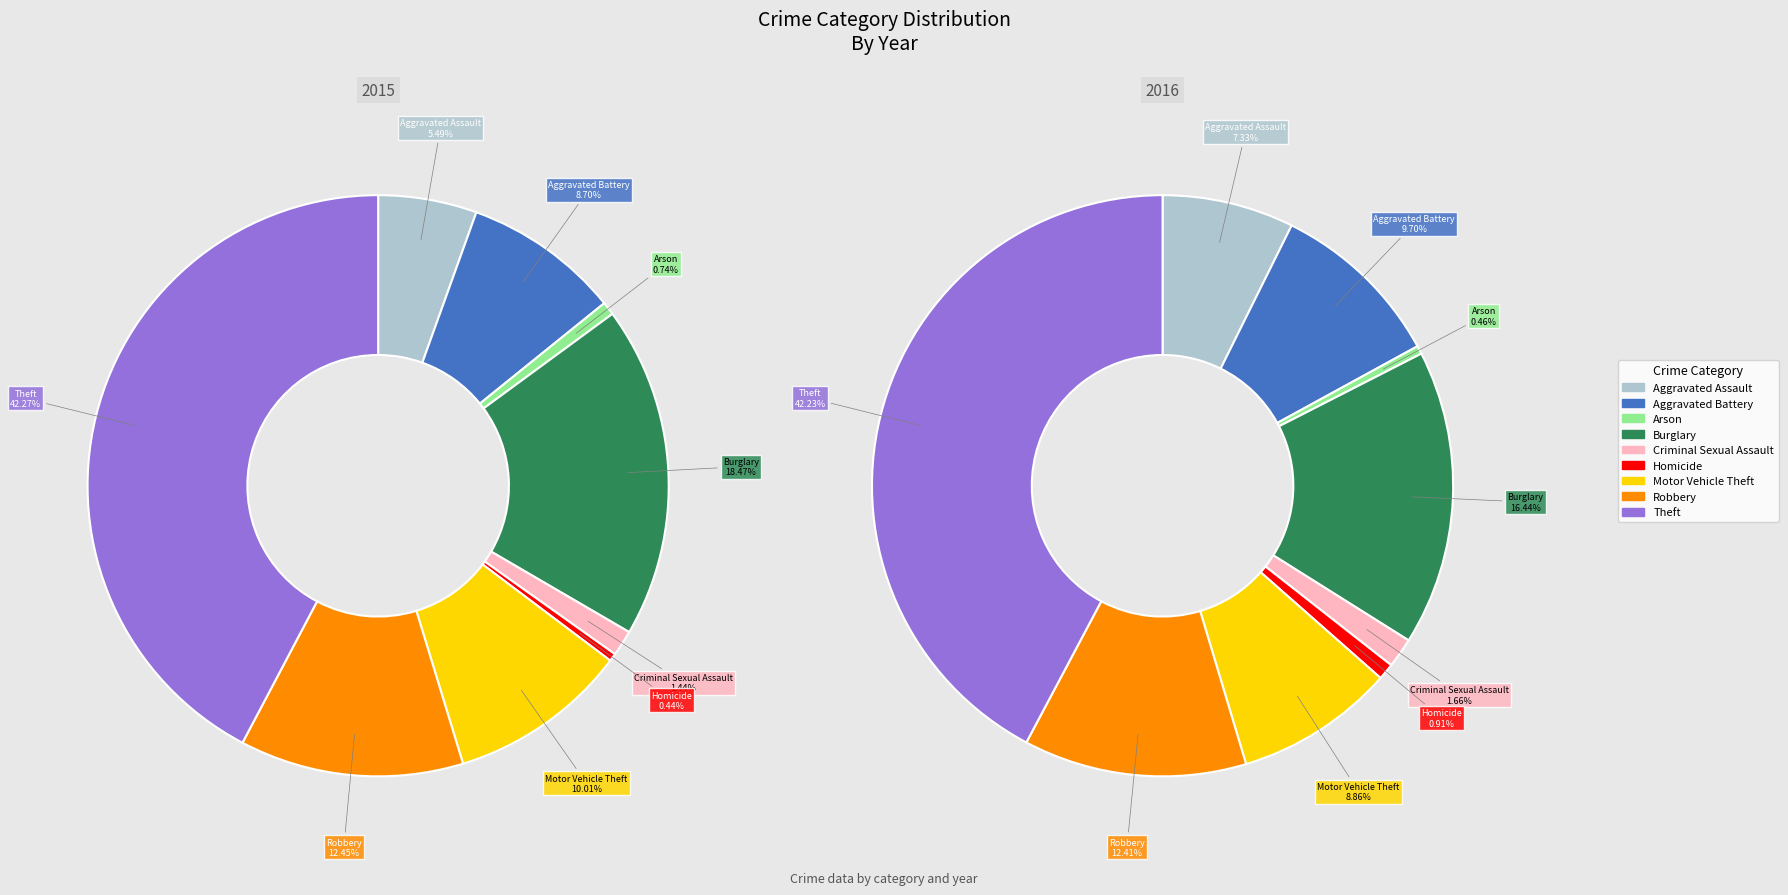

Which slice is the largest?

Theft